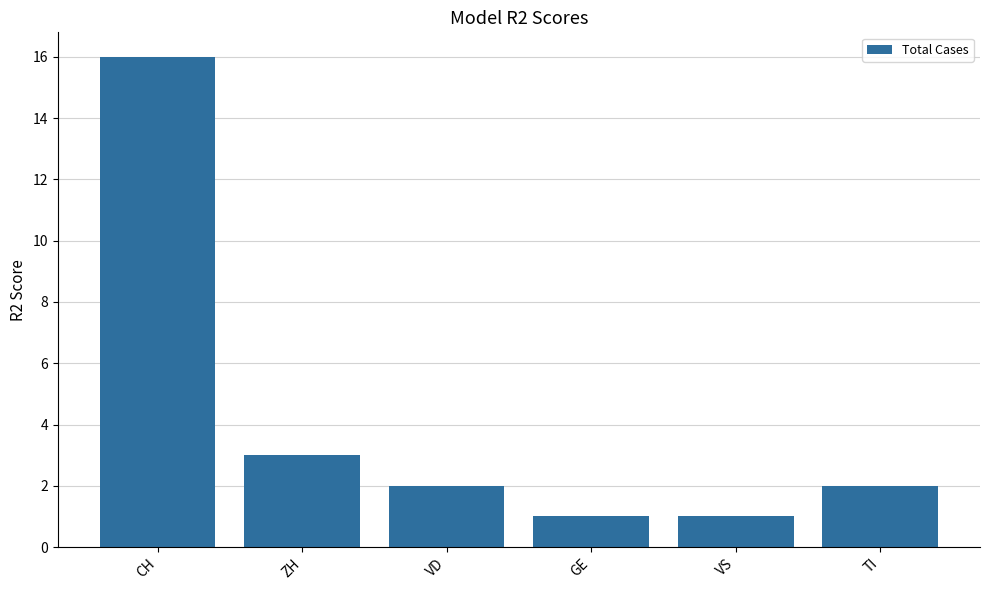

What is the ratio of the value at VS to the value at CH?

0.1